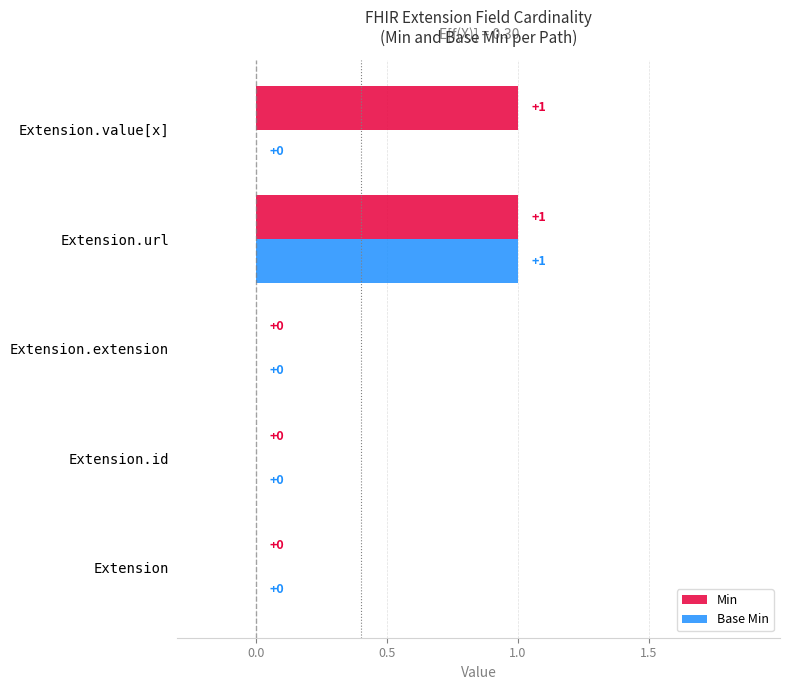

Between Extension.extension and Extension.value[x], which series saw the biggest shift?

Min